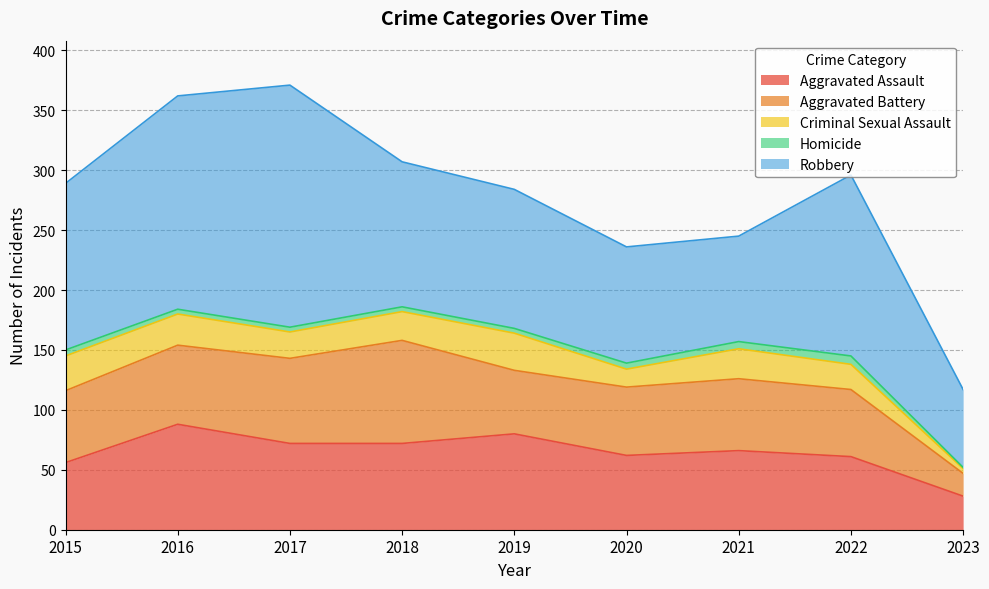

Count the Homicide values in the range 4 to 5.

6